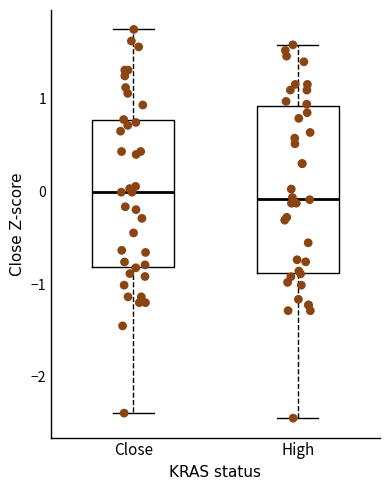

Where is the upper edge of the box for High on the y-axis? The values are not printed on the chart, so give them approximately, as read against the axis.

0.9